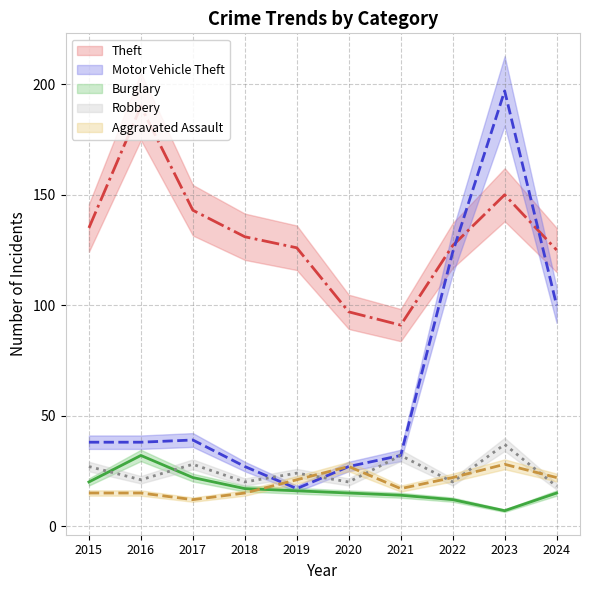

Which series has the widest spread of values?

Motor Vehicle Theft